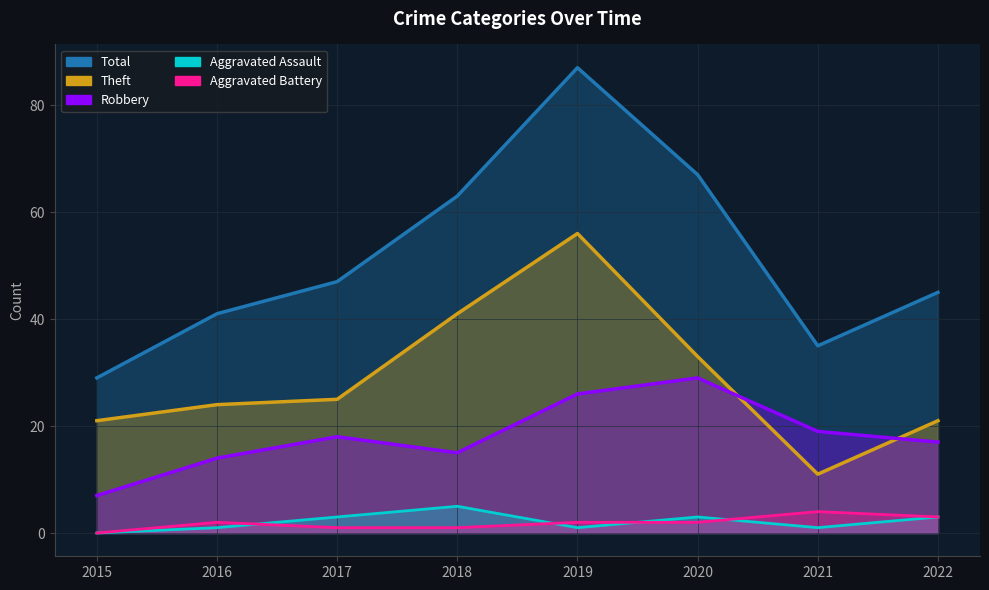

In Theft, how many points are lower than both neighbors (excluding endpoints)?

1